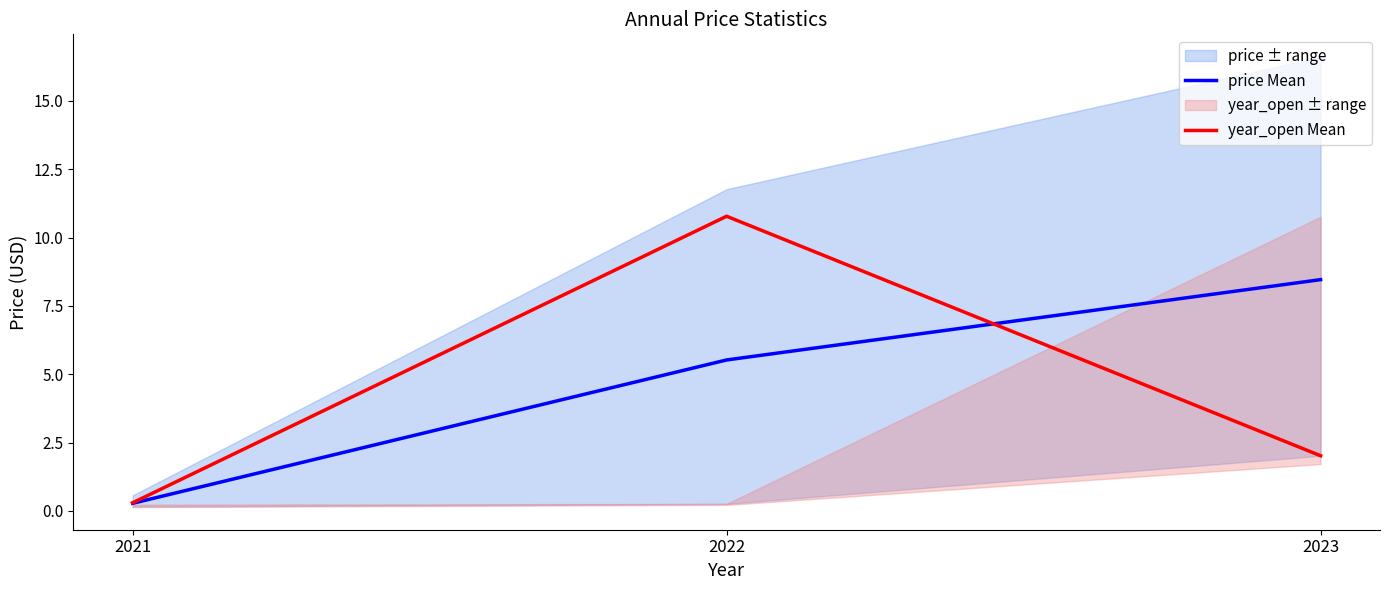

How many distinct data groups are displayed?

2